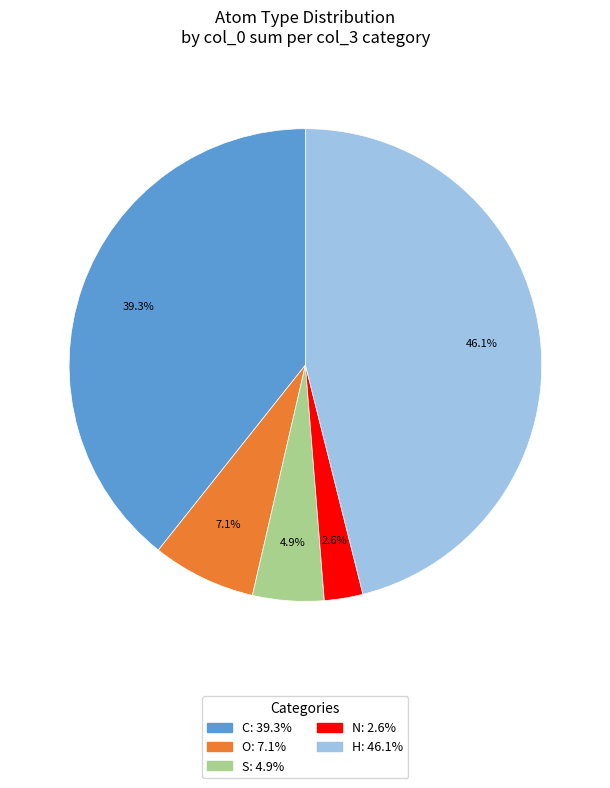

Which slice is the smallest?

N